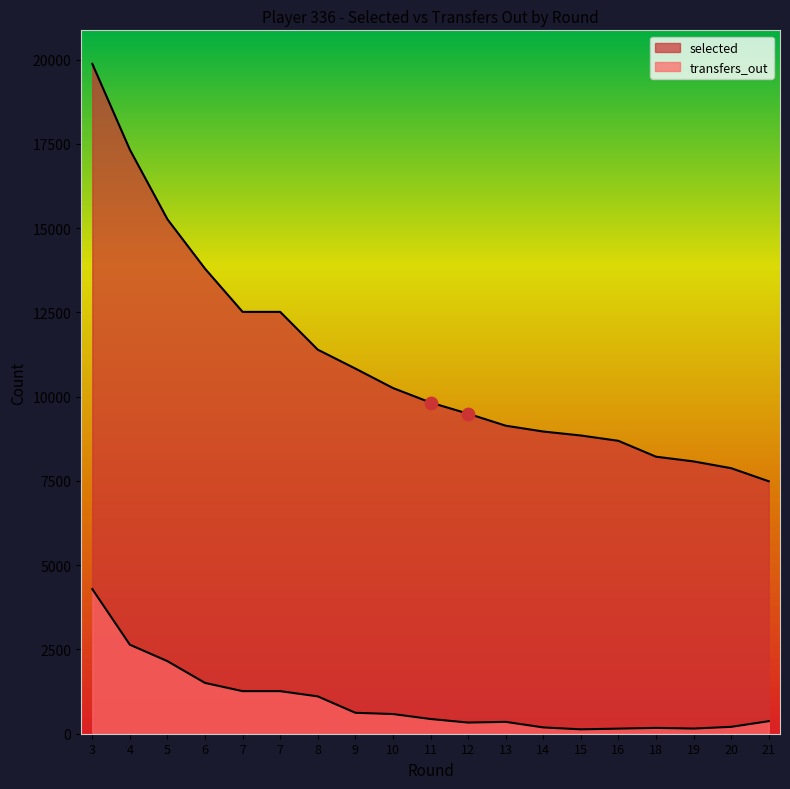

At how many categories does at least one series exceed 15605?

2